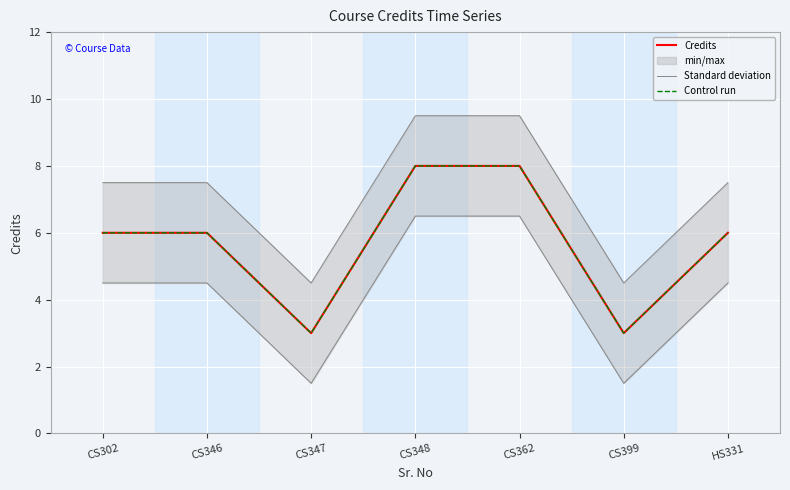

True or false: Credits and Standard deviation cross at least once.

False